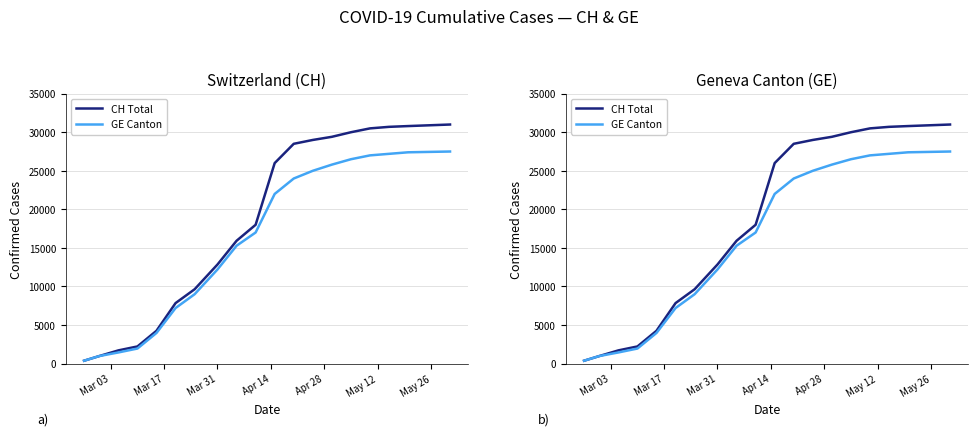

True or false: GE Canton has a value of 14447 at May 26.

False